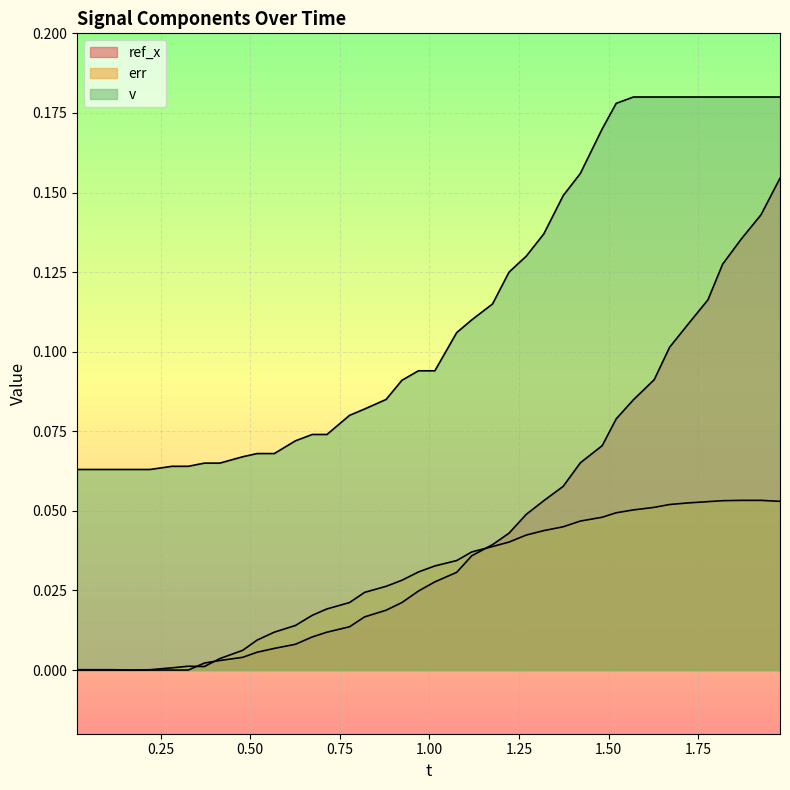

How many lines are shown in the chart?

3